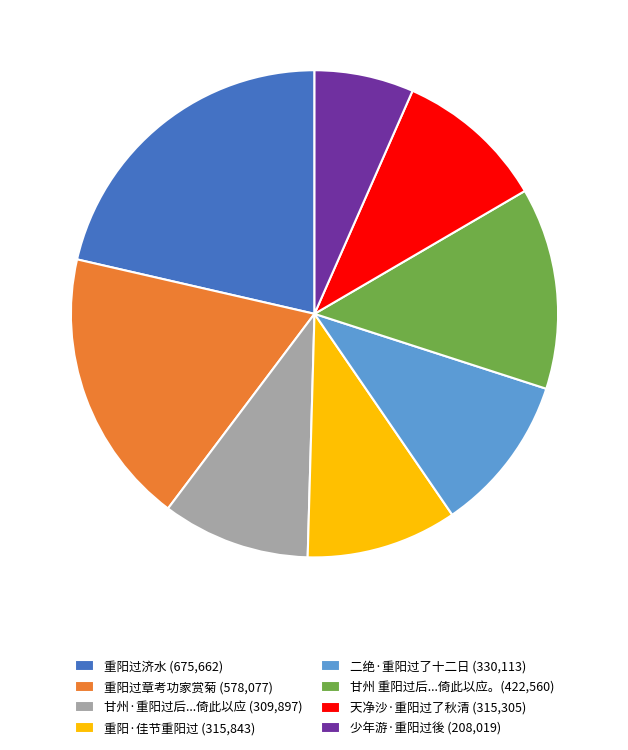

Does any single category account for the majority?

No